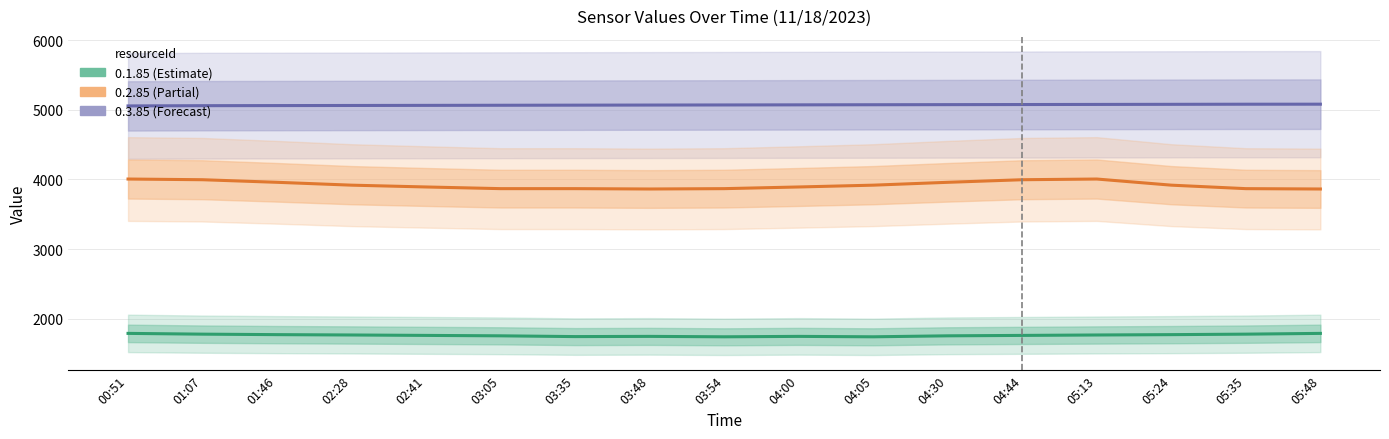

Does the chart display data point markers on the line(s)?

No